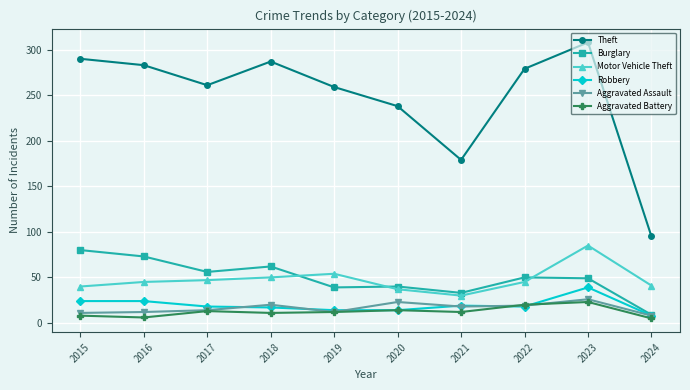

What are all the series names shown in the legend?

Theft, Burglary, Motor Vehicle Theft, Robbery, Aggravated Assault, Aggravated Battery